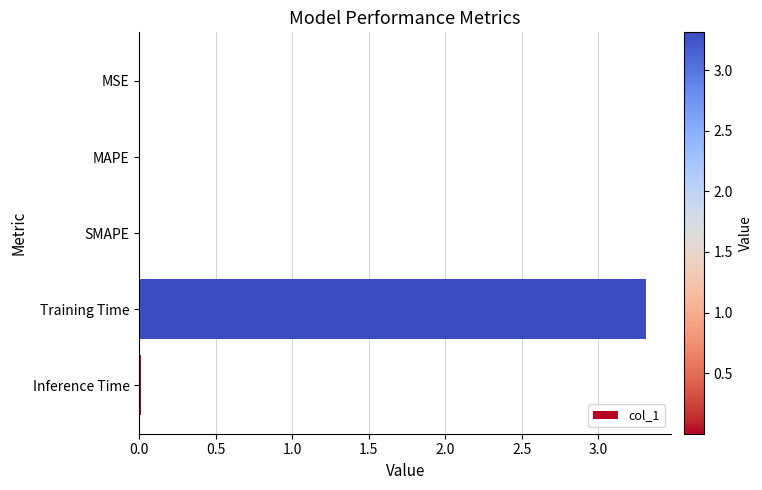

Which has a higher value, Training Time or MAPE?

Training Time